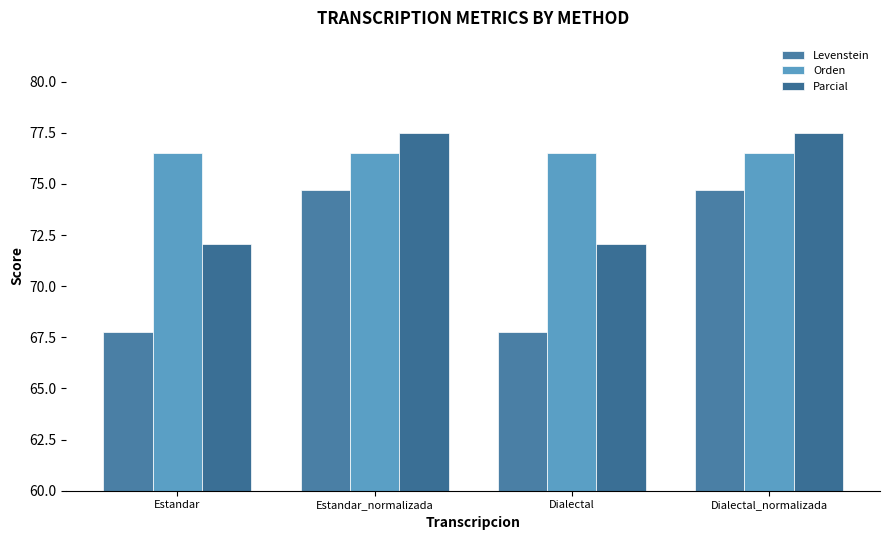

How many data points does each series have?

4